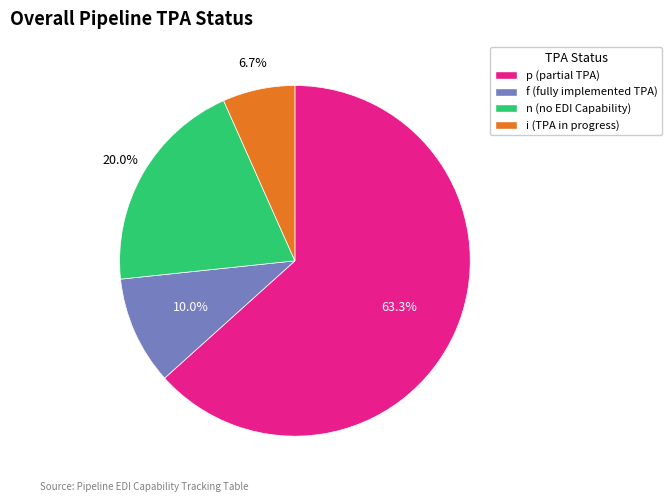

Approximately how many times larger is the value at f (fully implemented TPA) compared to n (no EDI Capability)?

0.5